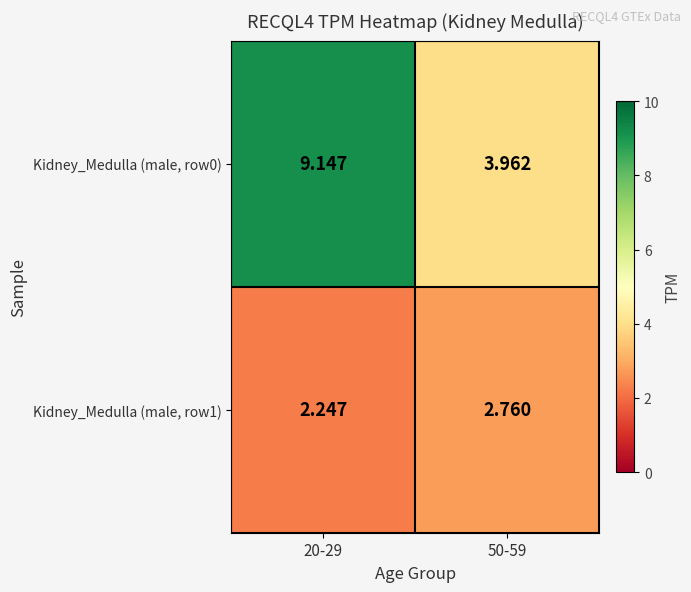

Is the value of Kidney_Medulla (male, row1) at 20-29 greater than the value of Kidney_Medulla (male, row0) at 20-29?

No